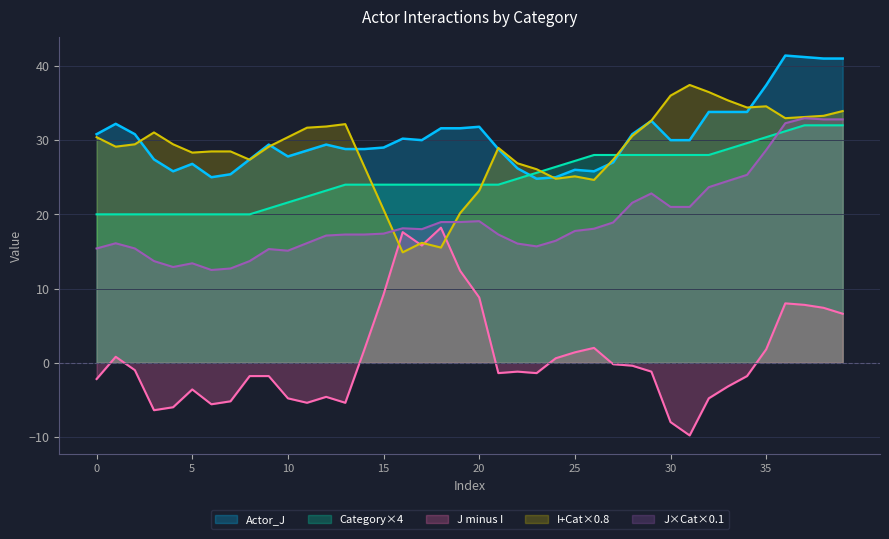

The value of Actor_J at 10 is 27.8. True or false?

True